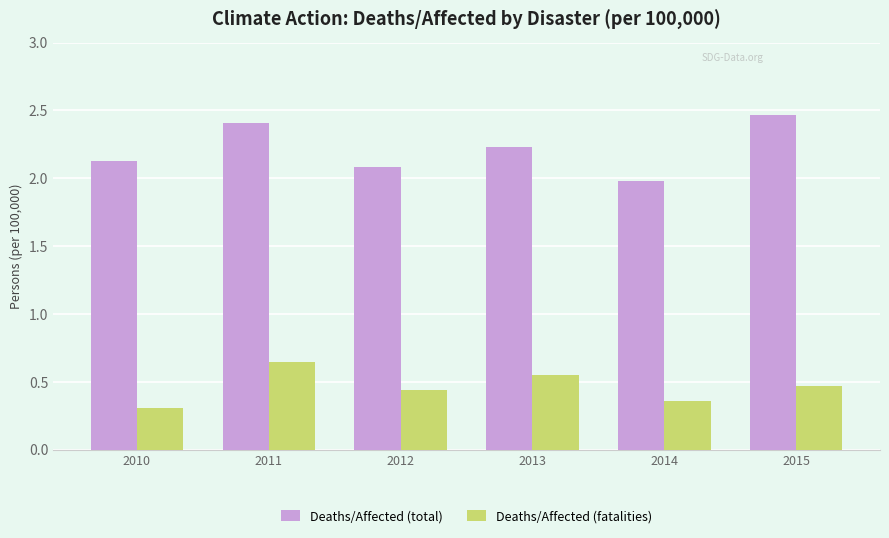

What is the total value across all series at 2015?

2.9